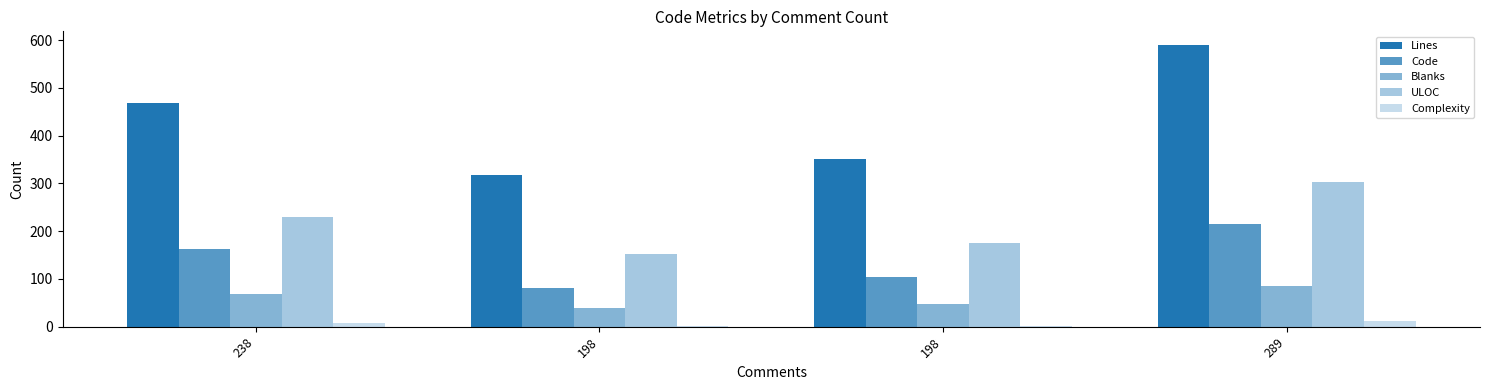

What is the minimum value for Code?

80